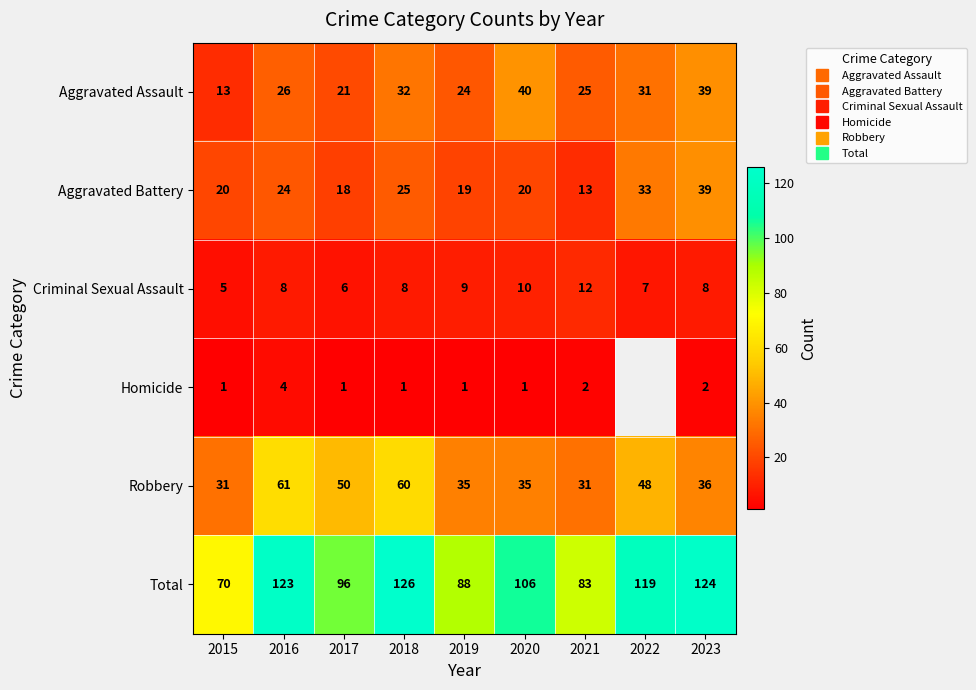

How many data points in Aggravated Battery are above 20?

4